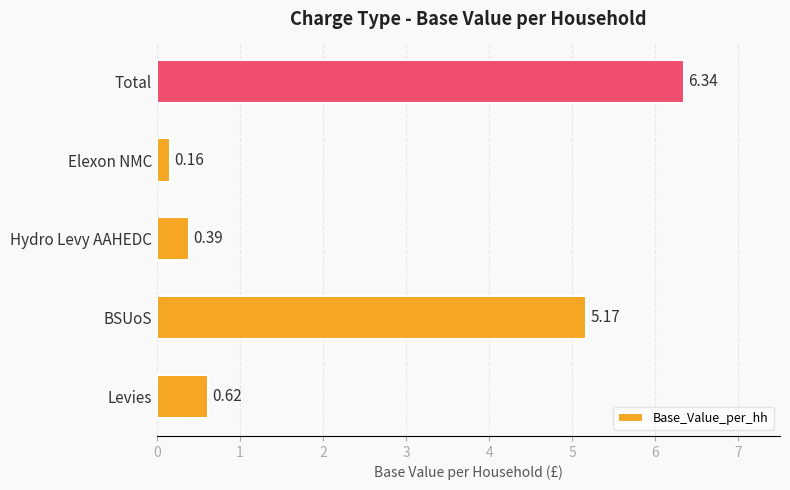

Which has a higher value, BSUoS or Levies?

BSUoS